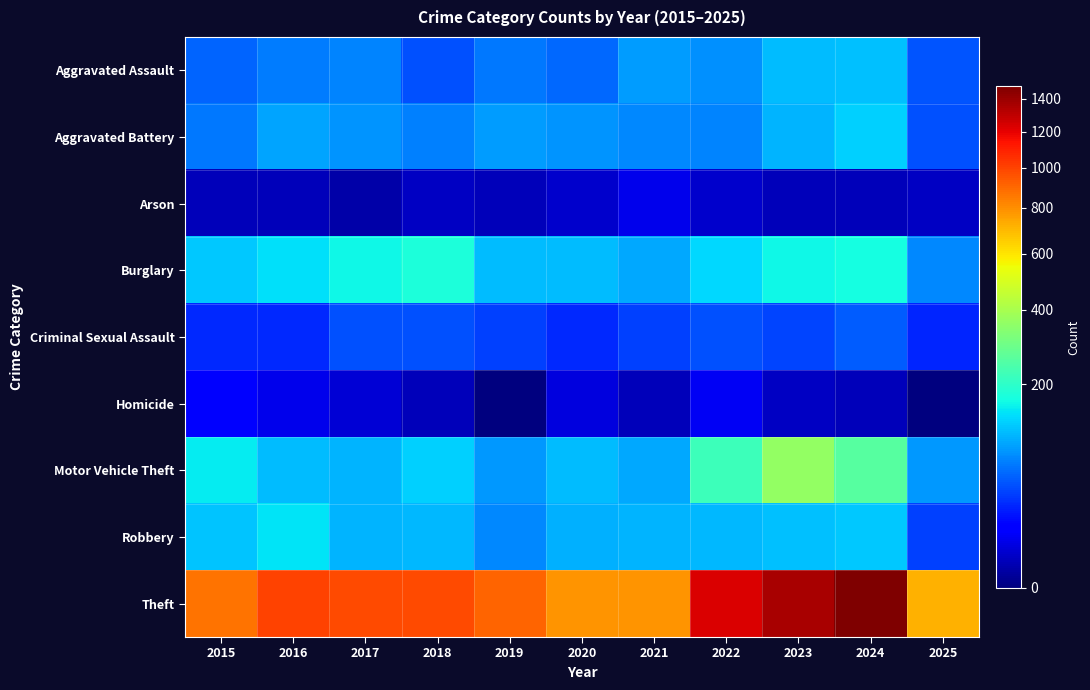

What is the greatest value displayed?

1482